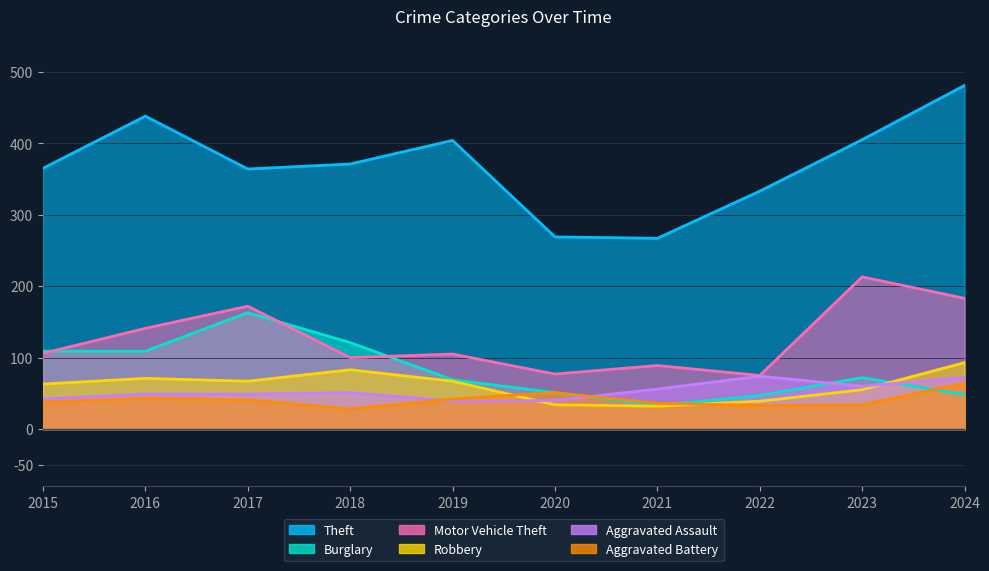

Which series has the largest range (max minus min)?

Theft